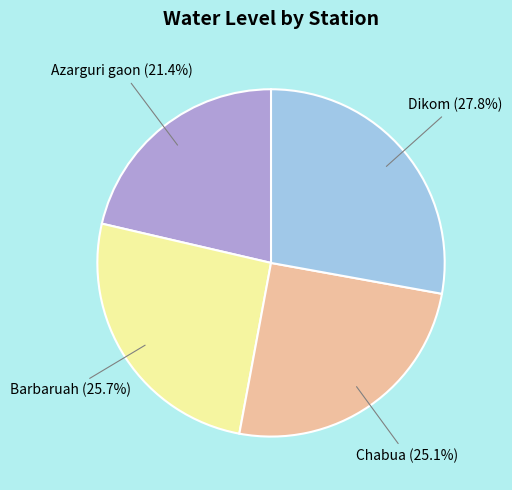

To the nearest percent, what is the average slice percentage?

25%